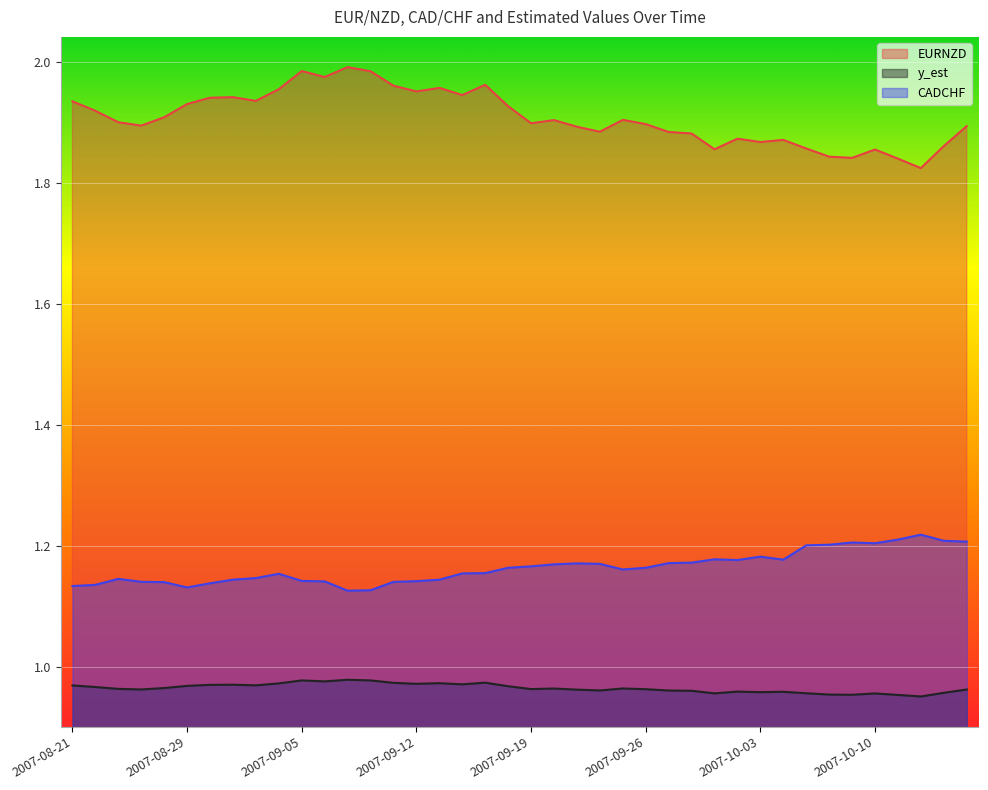

What is the approximate value of y_est at 2007-10-12?

1.0